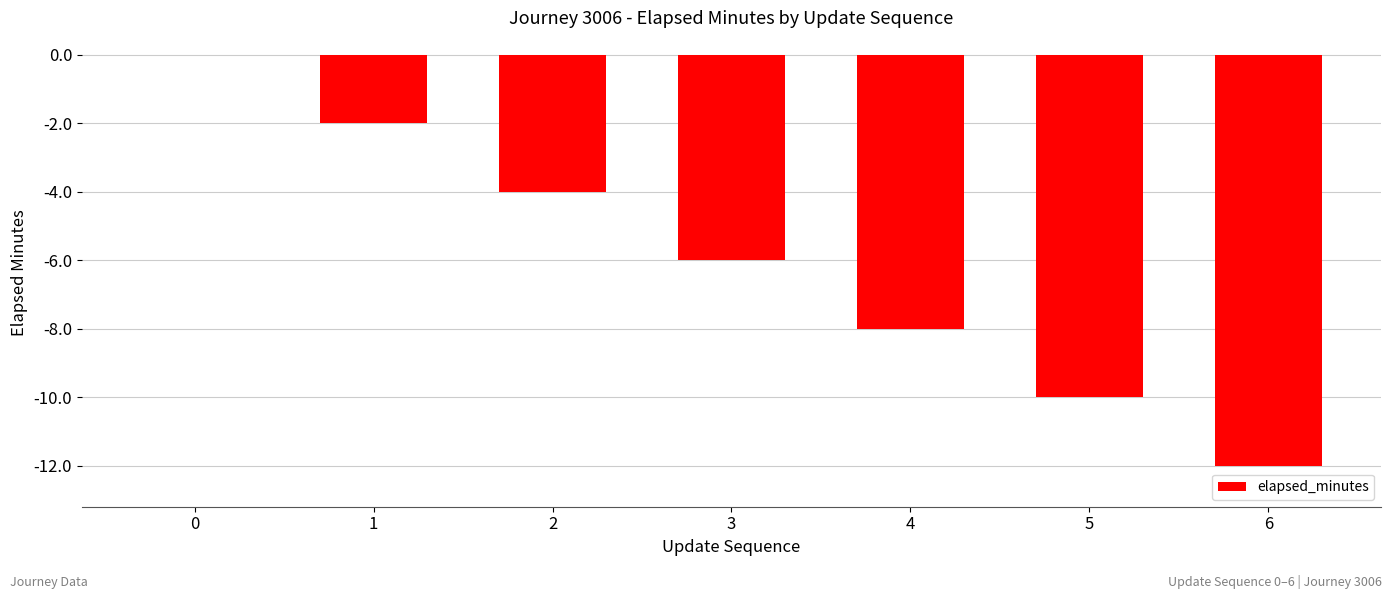

Reading right to left, what are all the values shown in this chart?

-12	-10	-8	-6	-4	-2	0